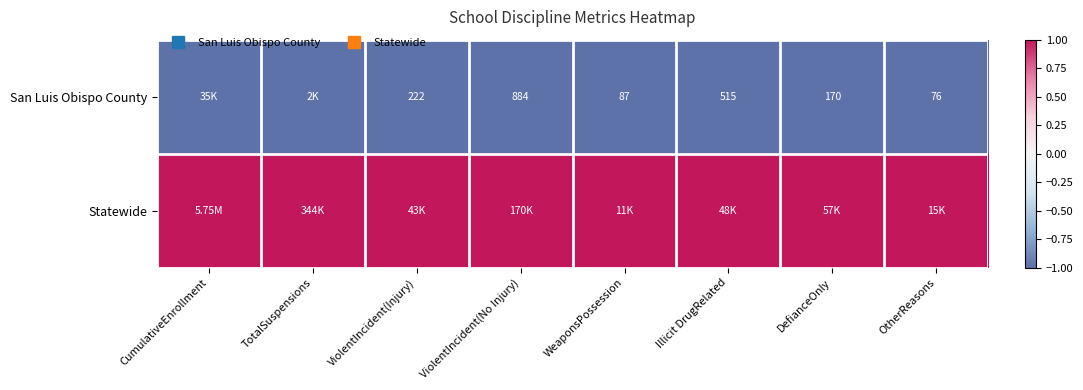

The value of San Luis Obispo County at WeaponsPossession is -1. True or false?

False